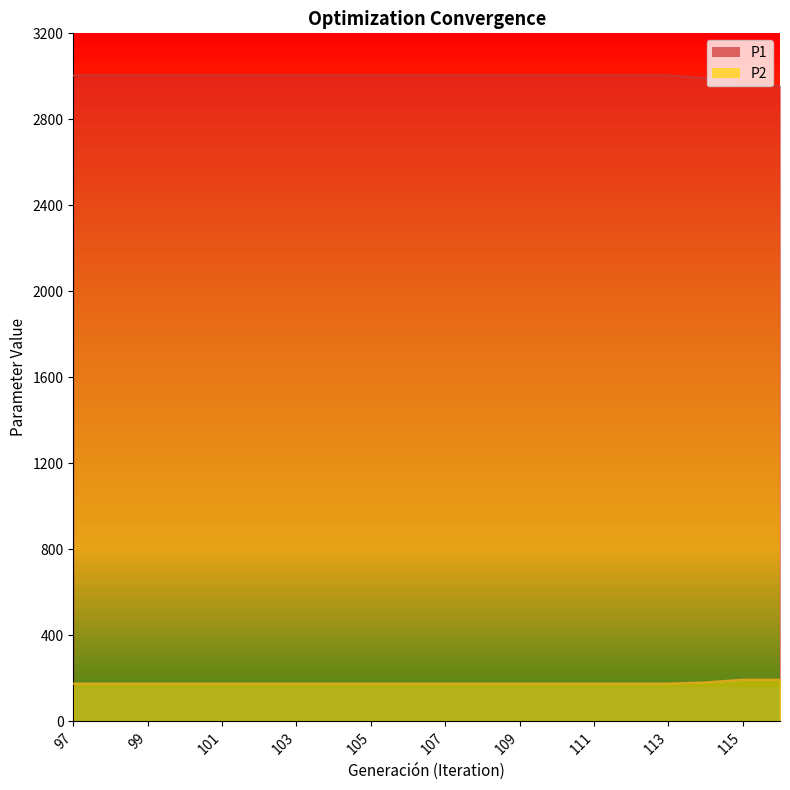

List the series in order of their peak value, highest first.

P1, P2